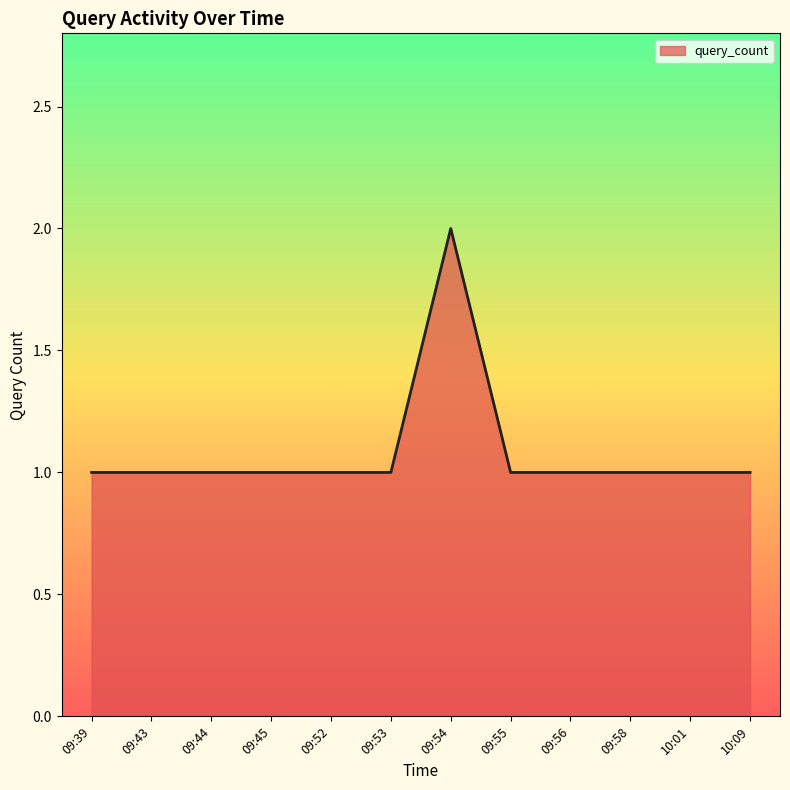

The value at 09:58 is 1. True or false?

True